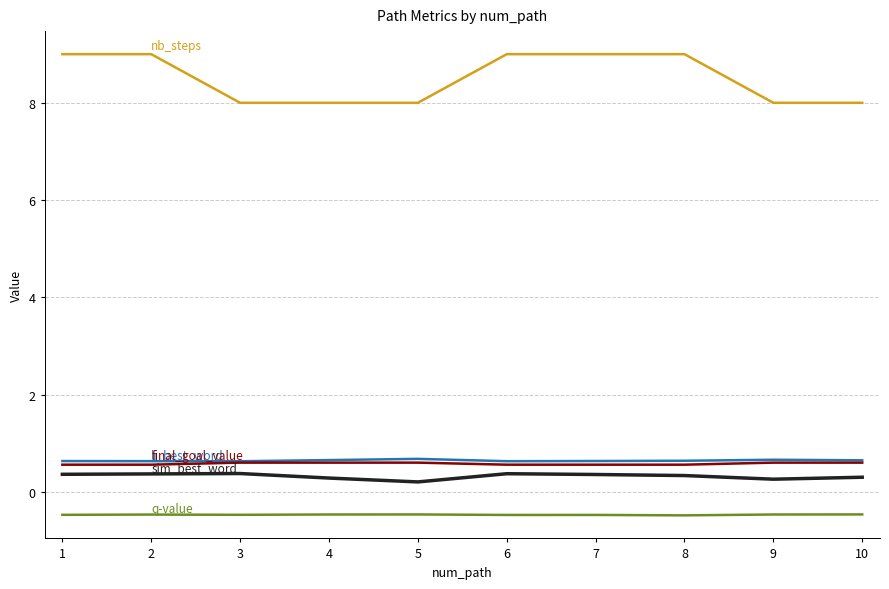

What is the total value across all series at 4?

9.1